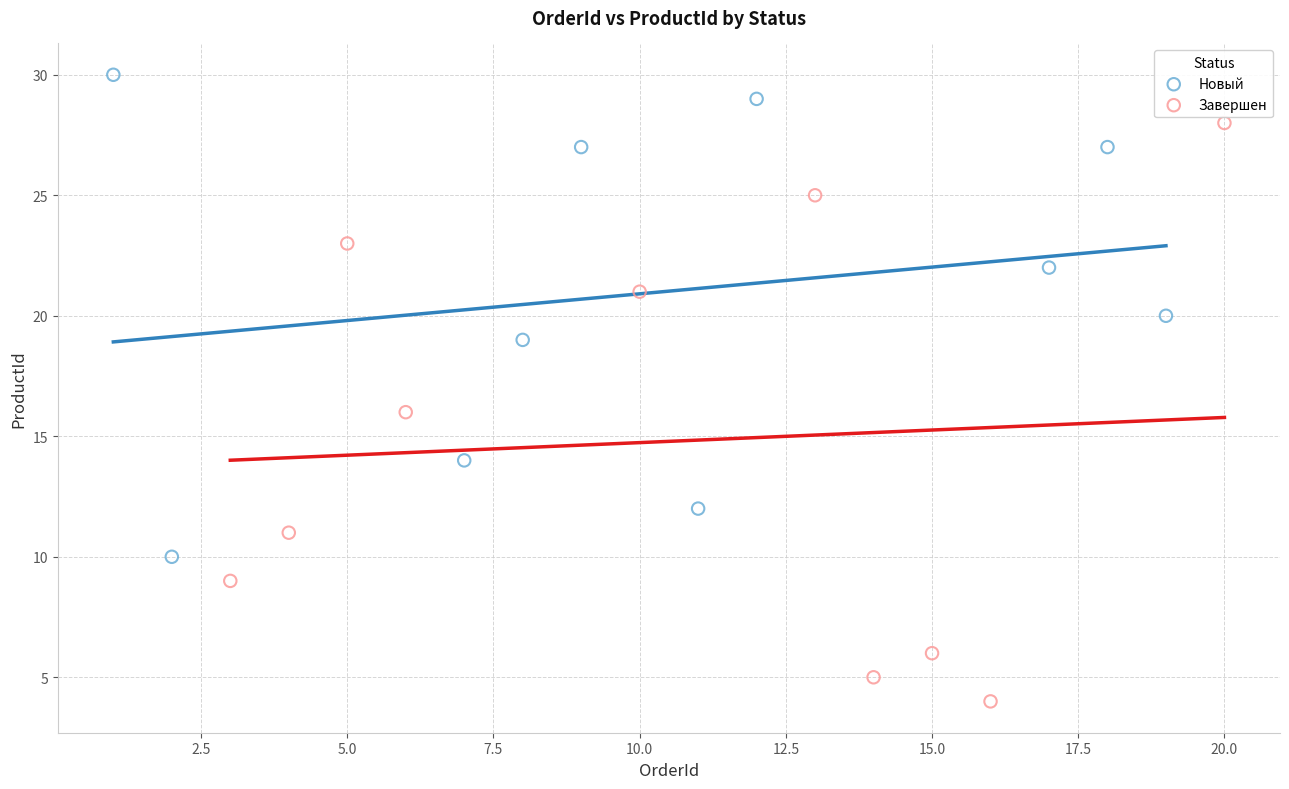

Which series has the largest Y range (max minus min)?

Завершен